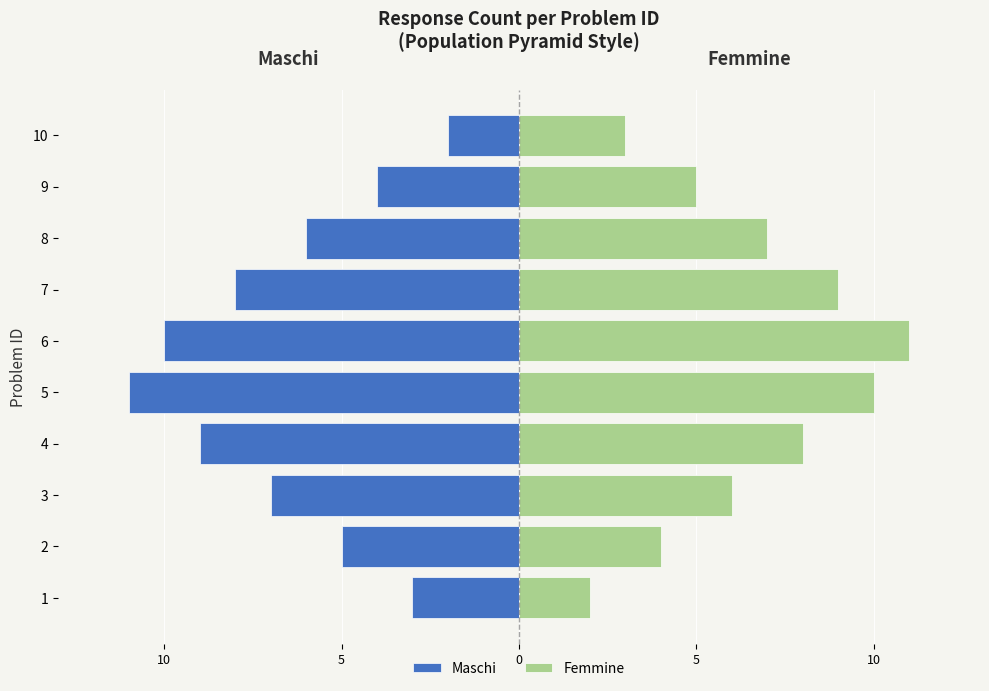

Reading right to left, what are all the values shown in this chart?

Maschi: -2	-4	-6	-8	-10	-11	-9	-7	-5	-3
Femmine: 3	5	7	9	11	10	8	6	4	2